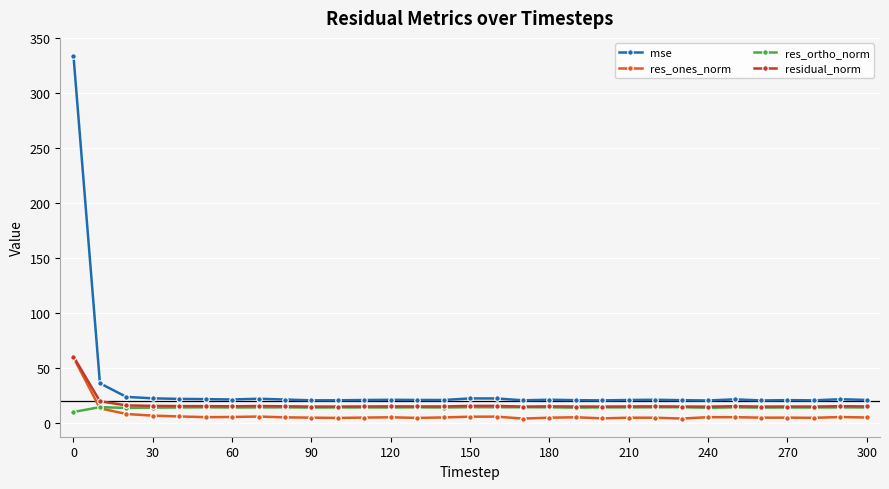

What is the maximum value for res_ones_norm?

59.7